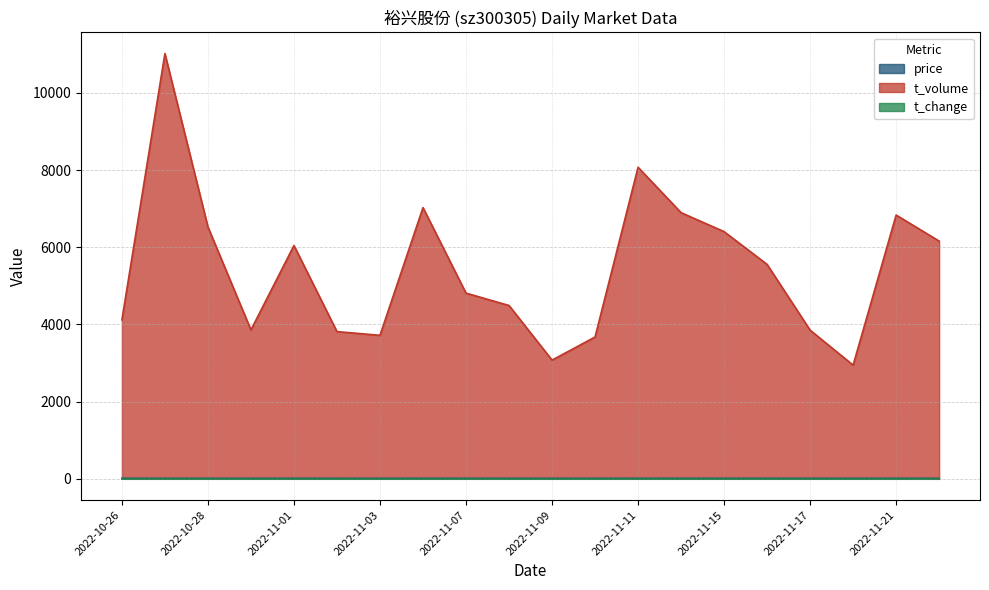

What position from the right is 2022-10-27?

19